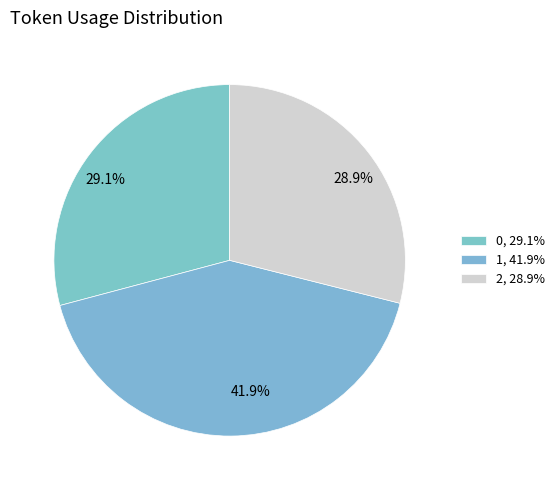

Combined, do 2 and 1 account for over 50%?

Yes